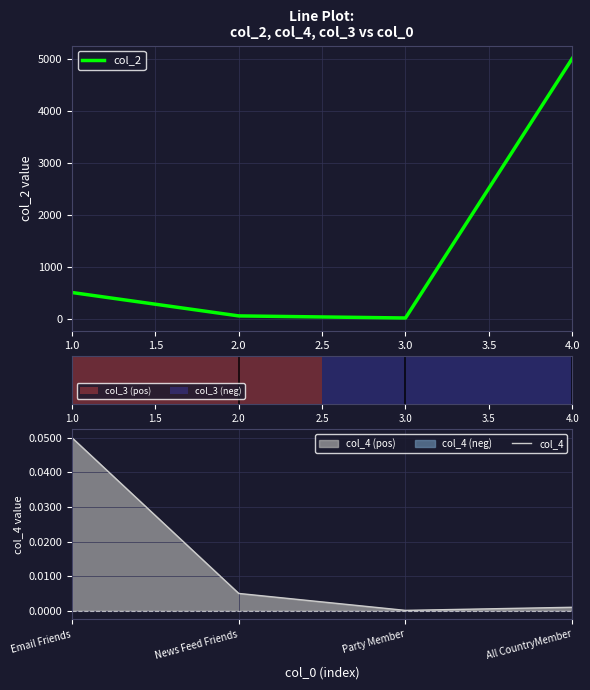

Reading left to right, transcribe all the data shown in this chart.

col_2: 500.0	50.0	10.0	5000.0
col_4: 0.1	0.0	0.0	0.0